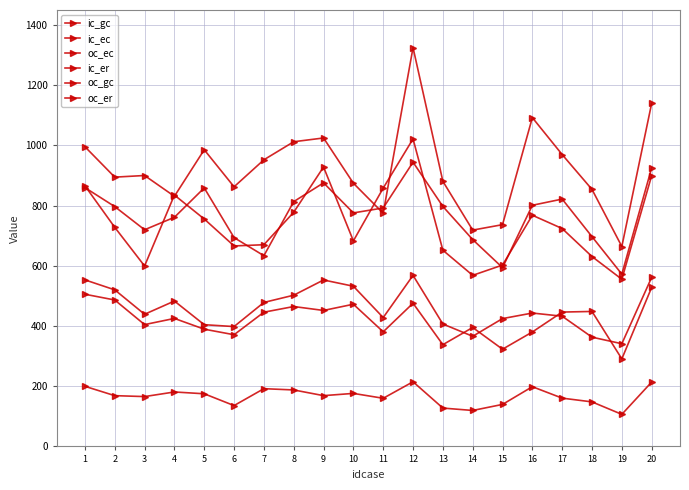

Which category has the highest value in the oc_gc series?

12